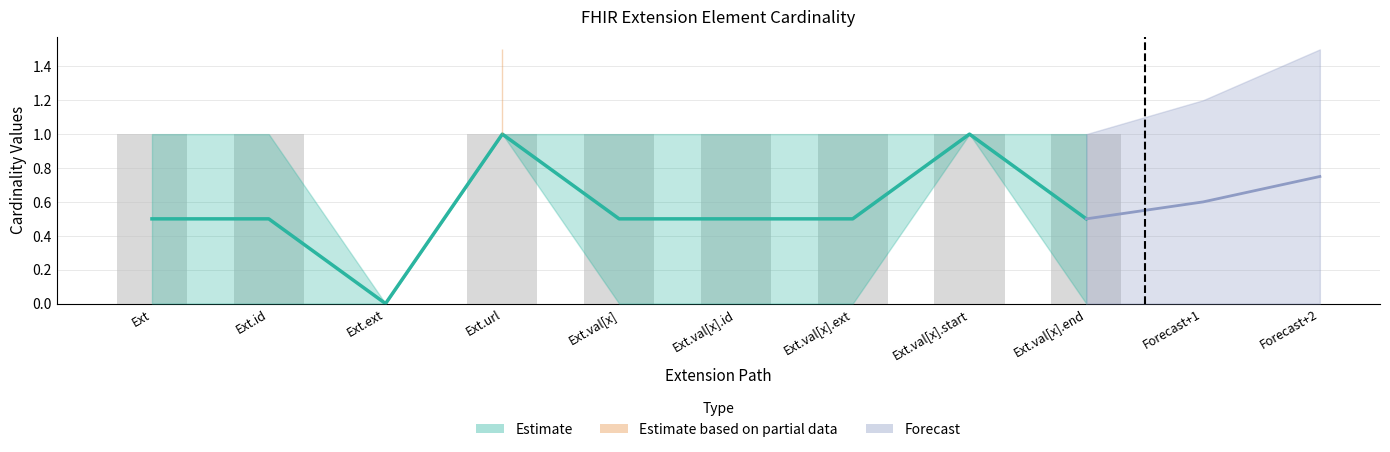

How many values are above zero?

8